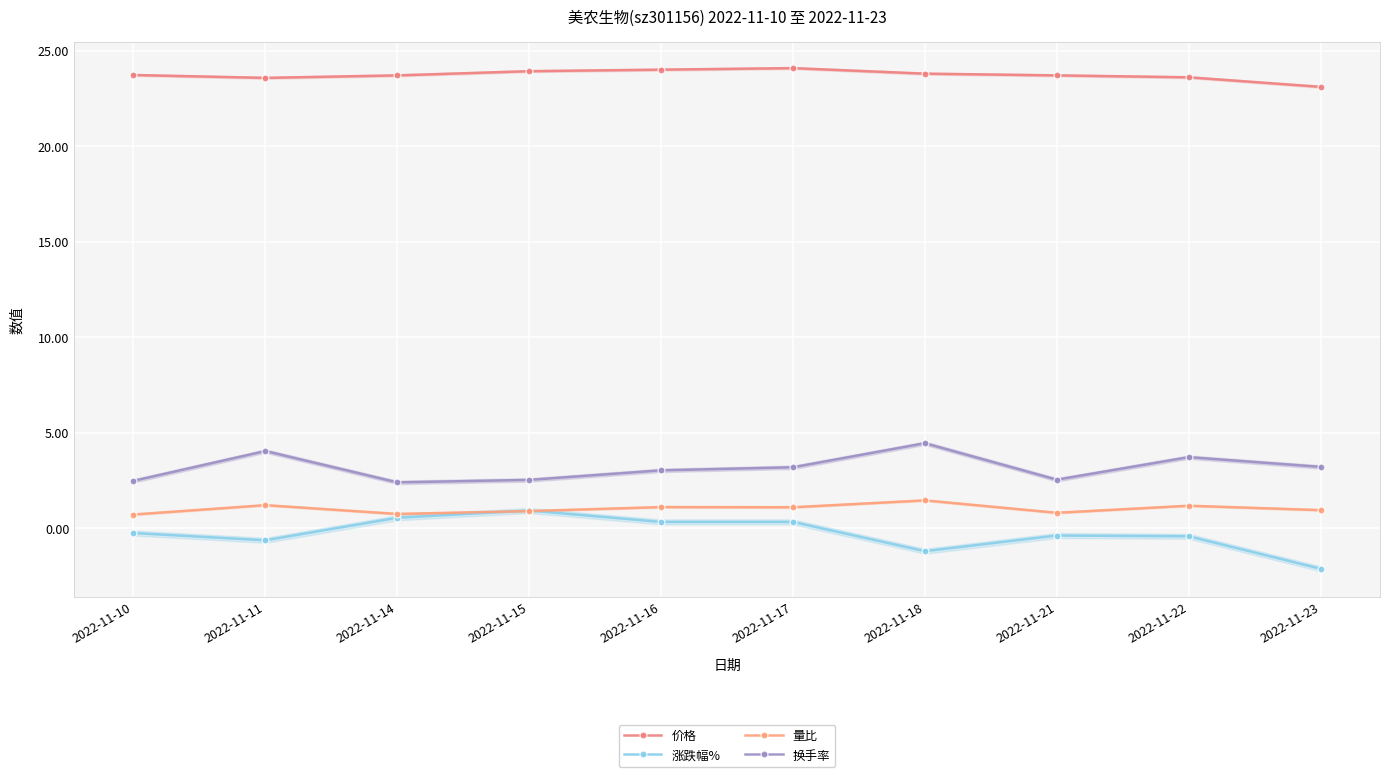

What is the greatest value displayed?

24.1